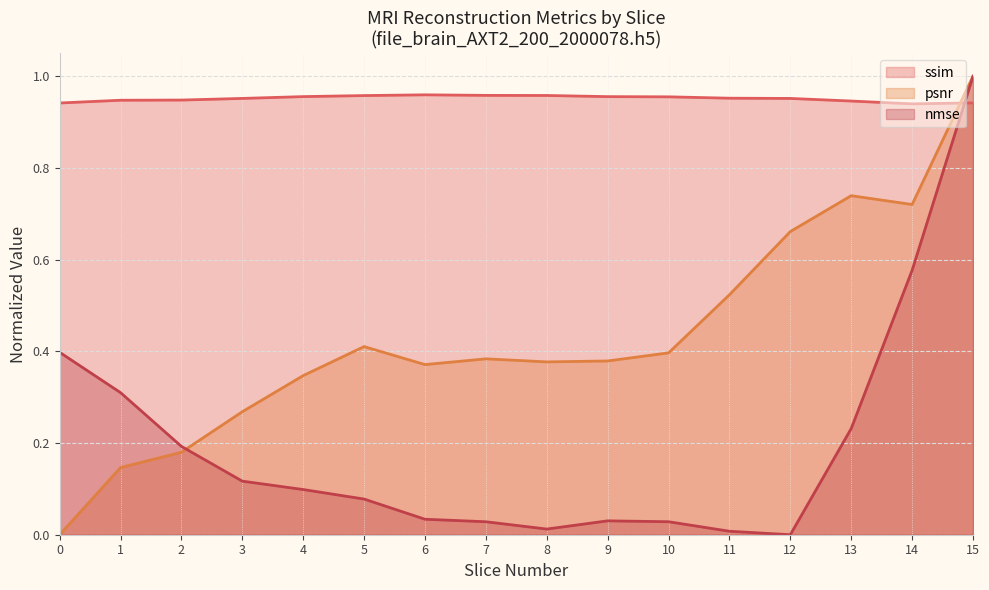

Is it true that ssim equals 1.0 at 11?

True